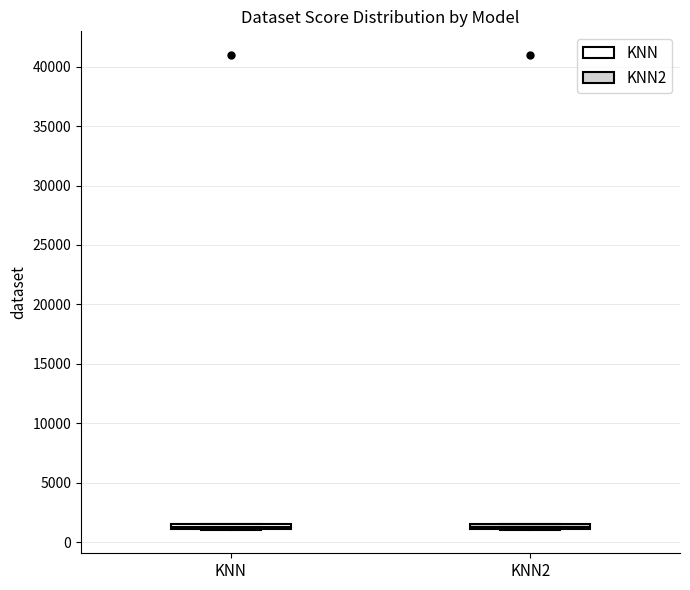

Where is the lower edge of the box for KNN2 on the y-axis? The values are not printed on the chart, so give them approximately, as read against the axis.

1000